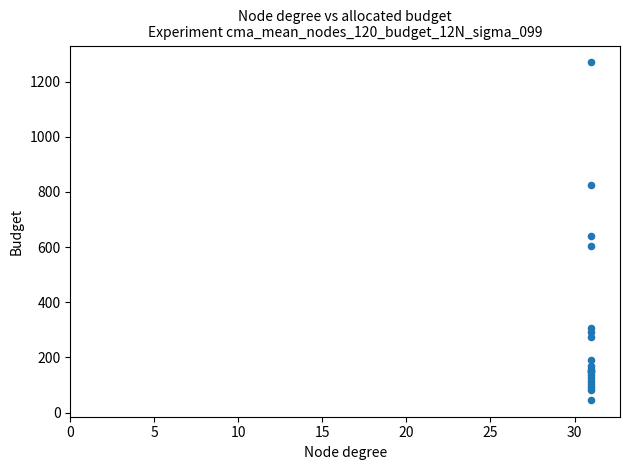

What Y value in the scatter plot is closest to 658?

639